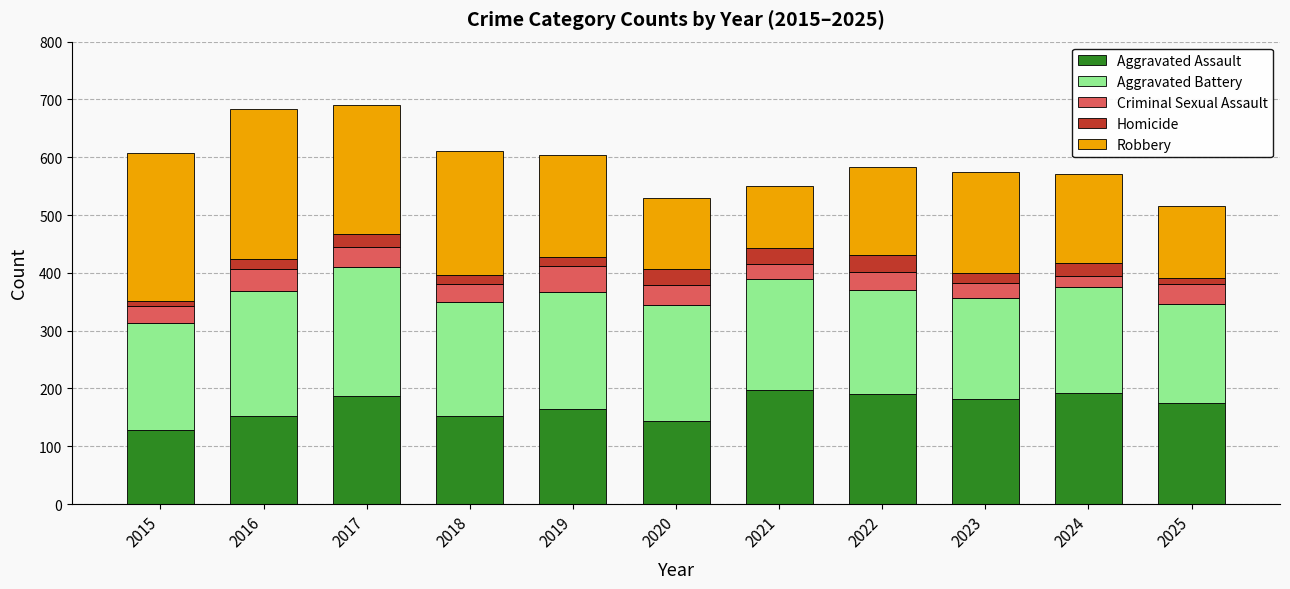

What are all the series names shown in the legend?

Aggravated Assault, Aggravated Battery, Criminal Sexual Assault, Homicide, Robbery